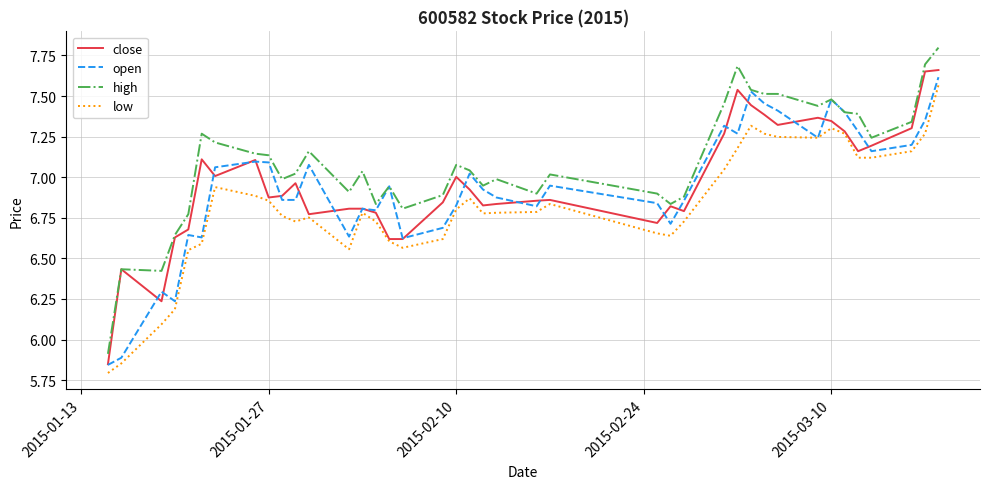

Does the chart have visible grid lines?

Yes